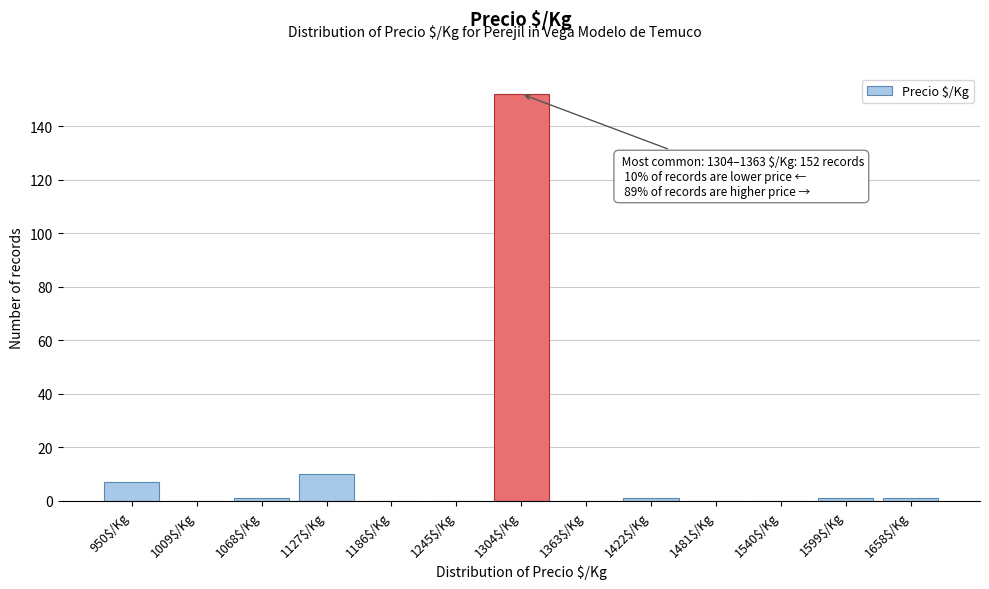

Is it true that the value at 1363$/Kg is 72?

False